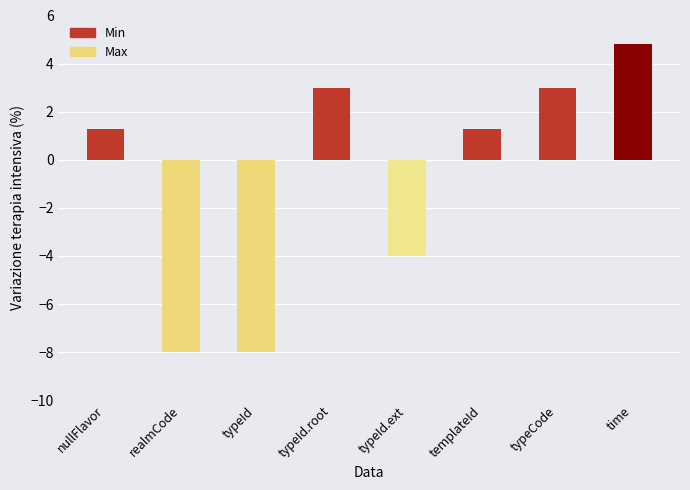

What is the average value?

-0.8